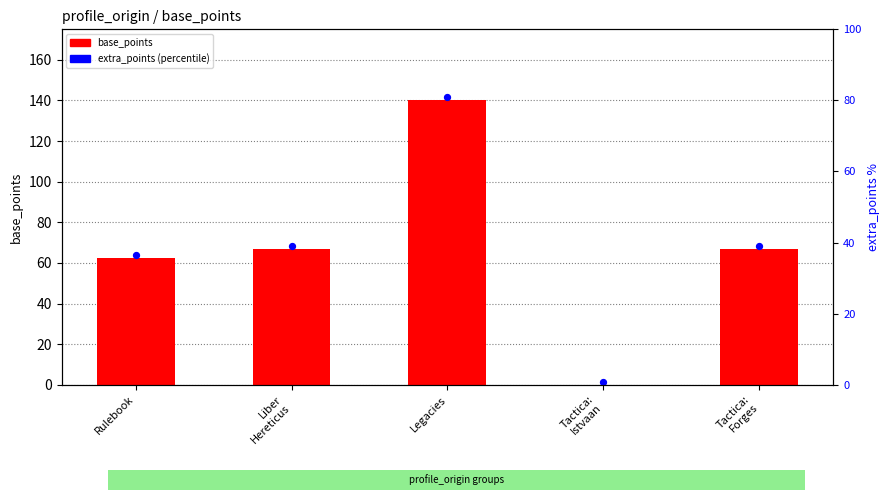

Which series reaches the maximum Y coordinate?

extra_points